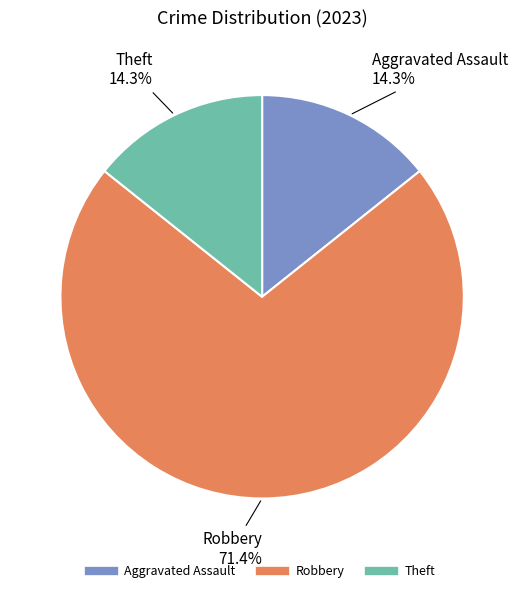

Is there any slice that represents more than half of the pie?

Yes